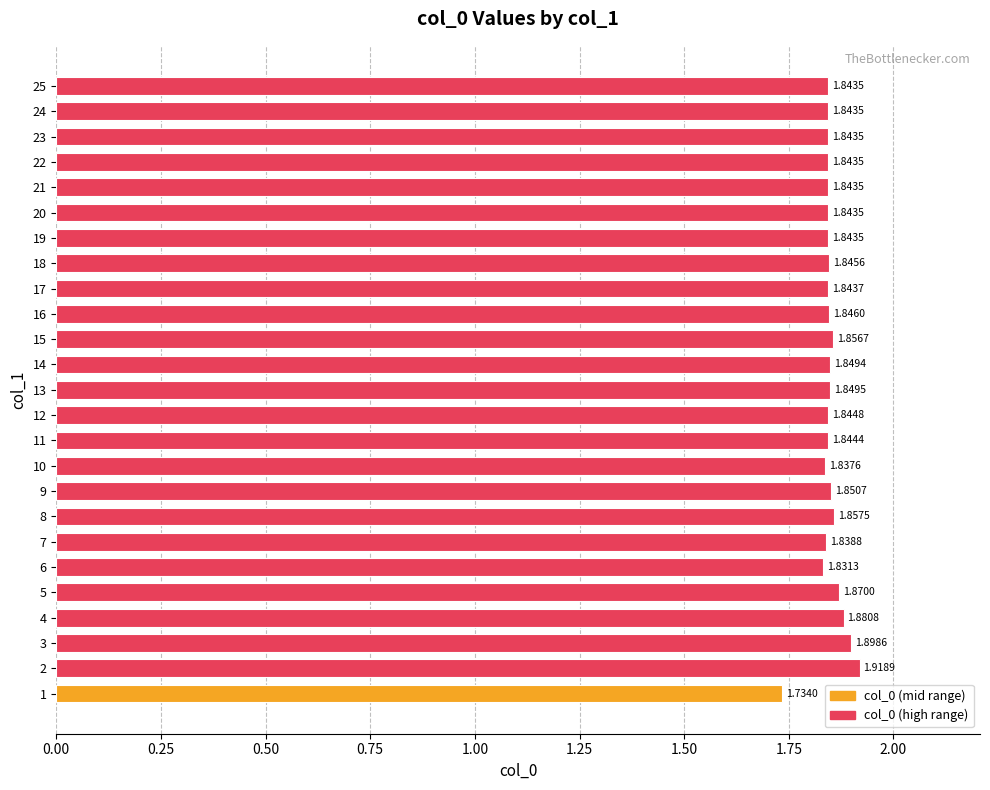

Which label corresponds to the largest value in the chart?

2